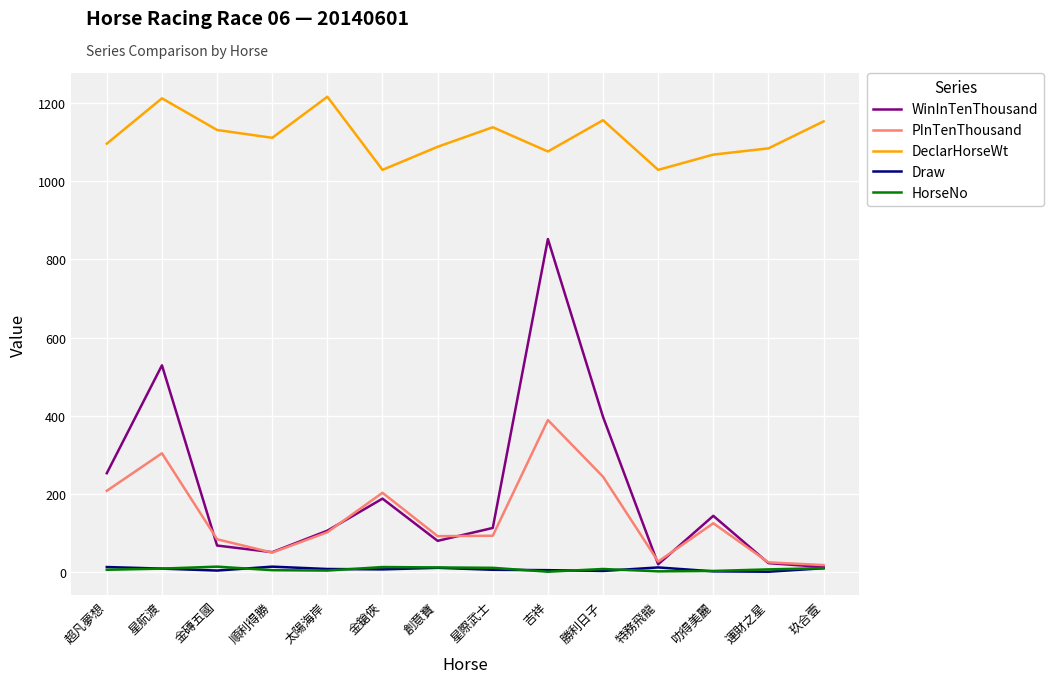

True or false: HorseNo and DeclarHorseWt cross at least once.

False